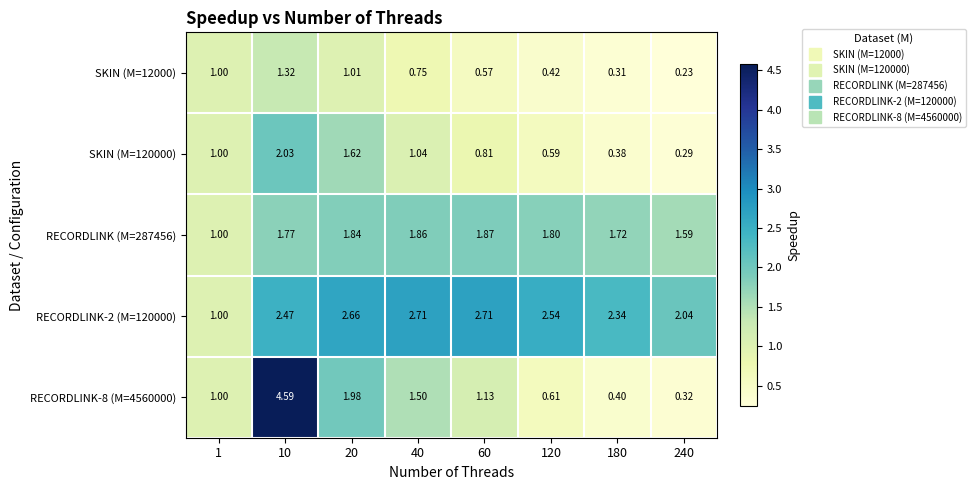

How many distinct data groups are displayed?

5